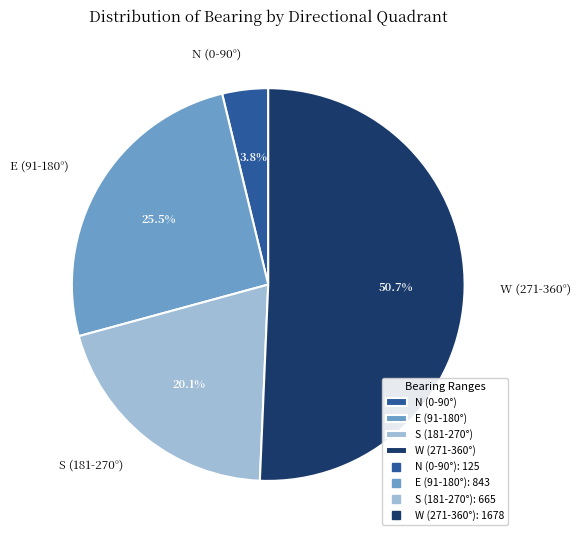

Between E (91-180°) and S (181-270°), which is larger?

E (91-180°)